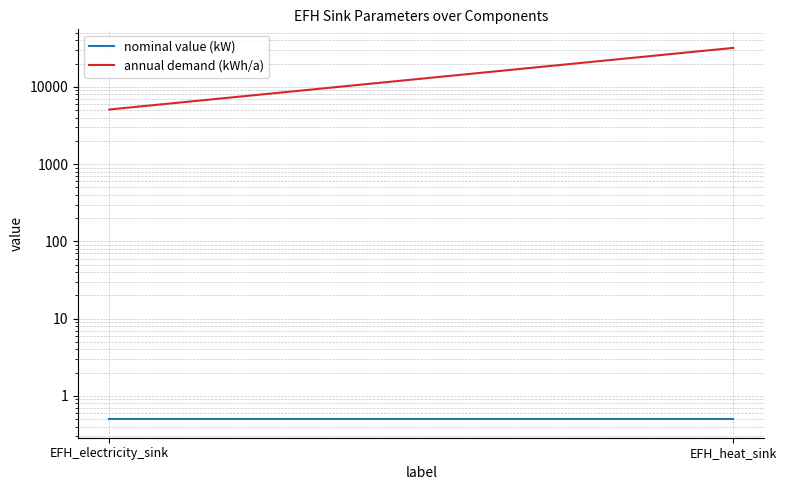

The value of annual demand (kWh/a) at EFH_heat_sink is 52063.2. True or false?

False